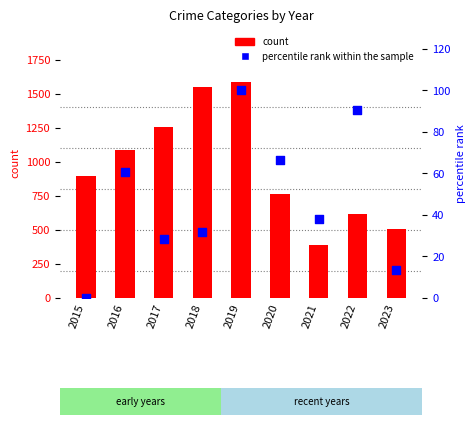

Which series has the widest spread of Y values?

count